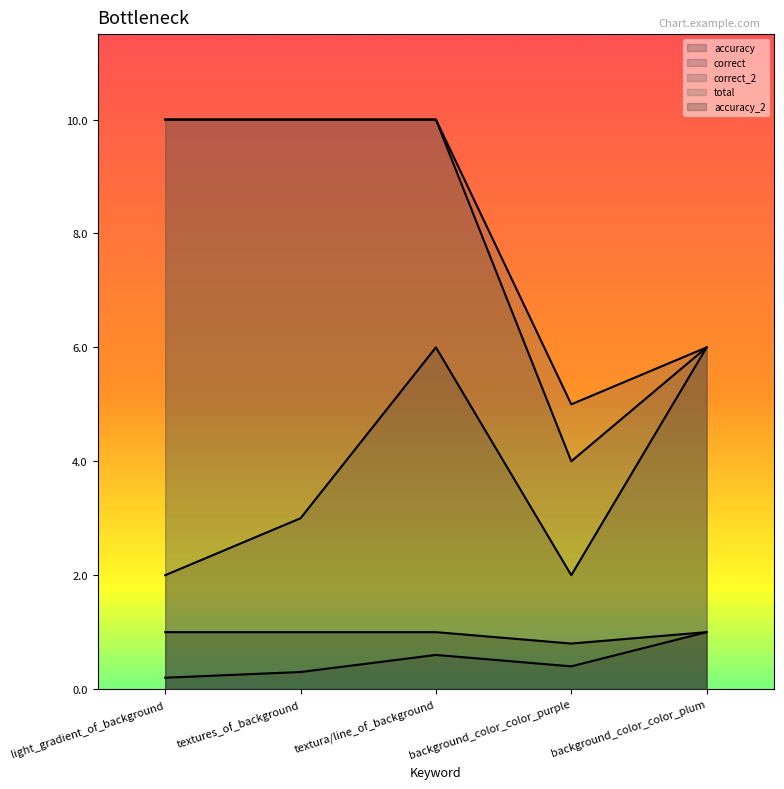

True or false: correct_2 has more than 1 points higher than both neighbors.

False